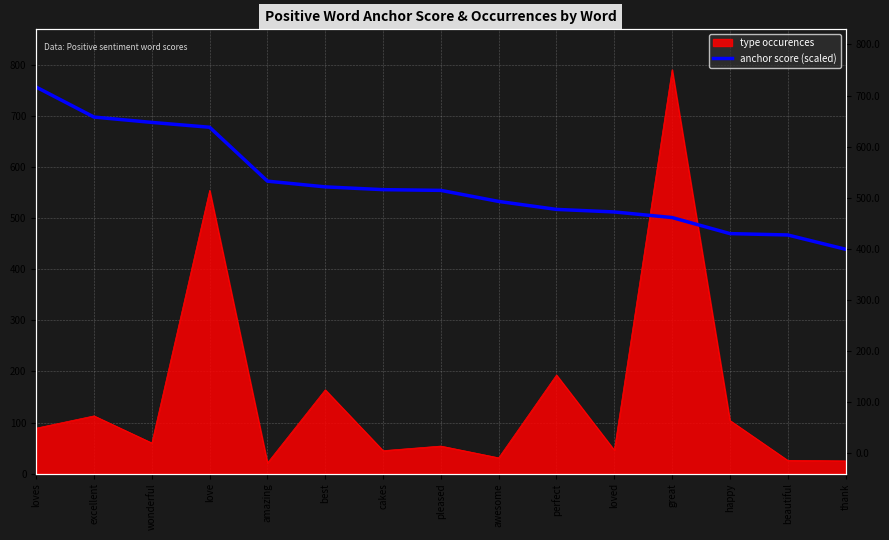

How many values exceed 554?

8